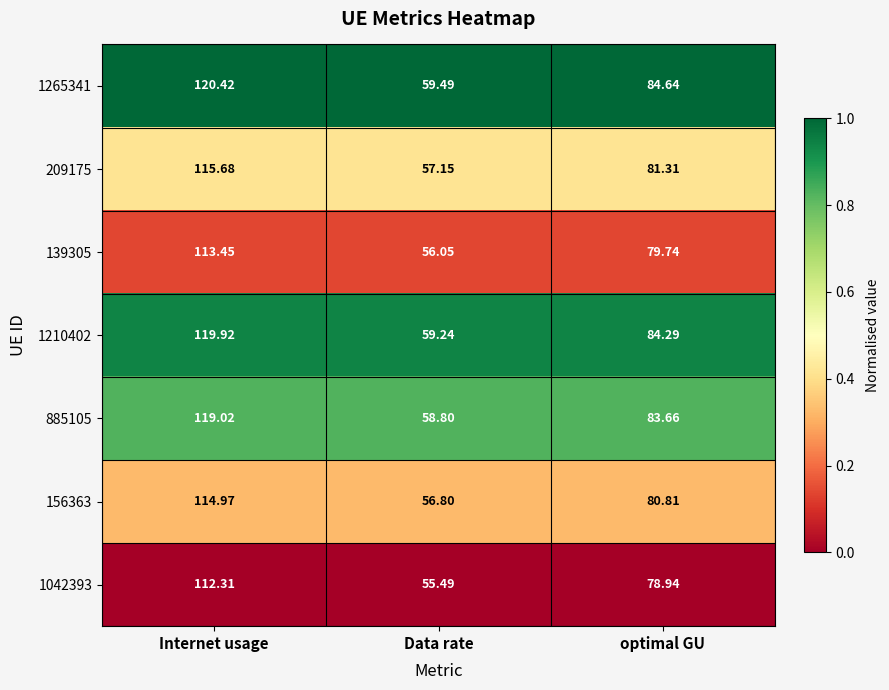

At which category is the sum across all series the highest?

Internet usage